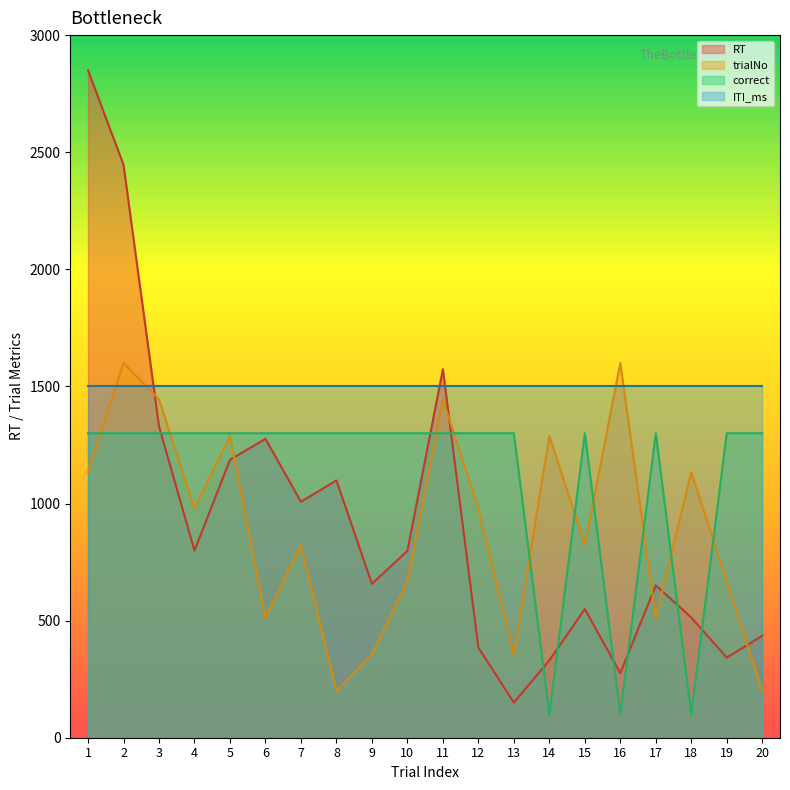

How many intersections are there between correct and RT?

9